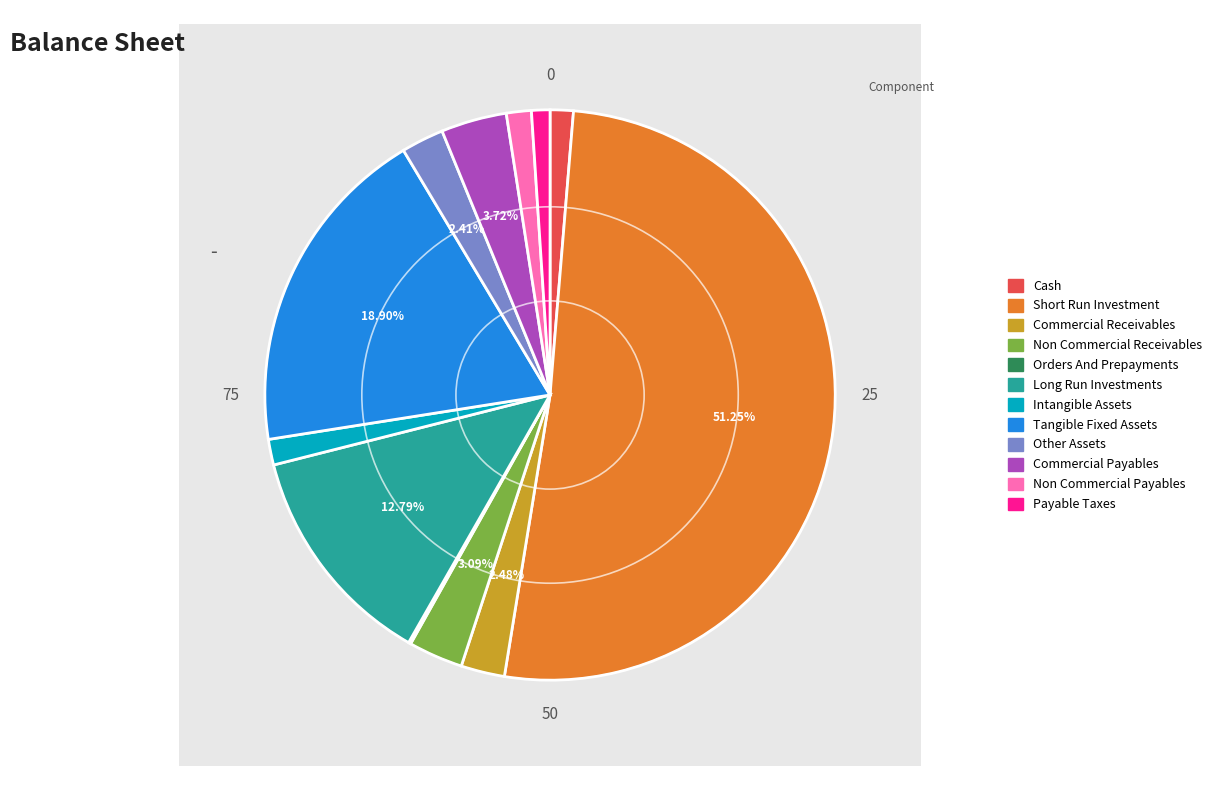

True or false: long_run_investments accounts for 13% of the total.

True